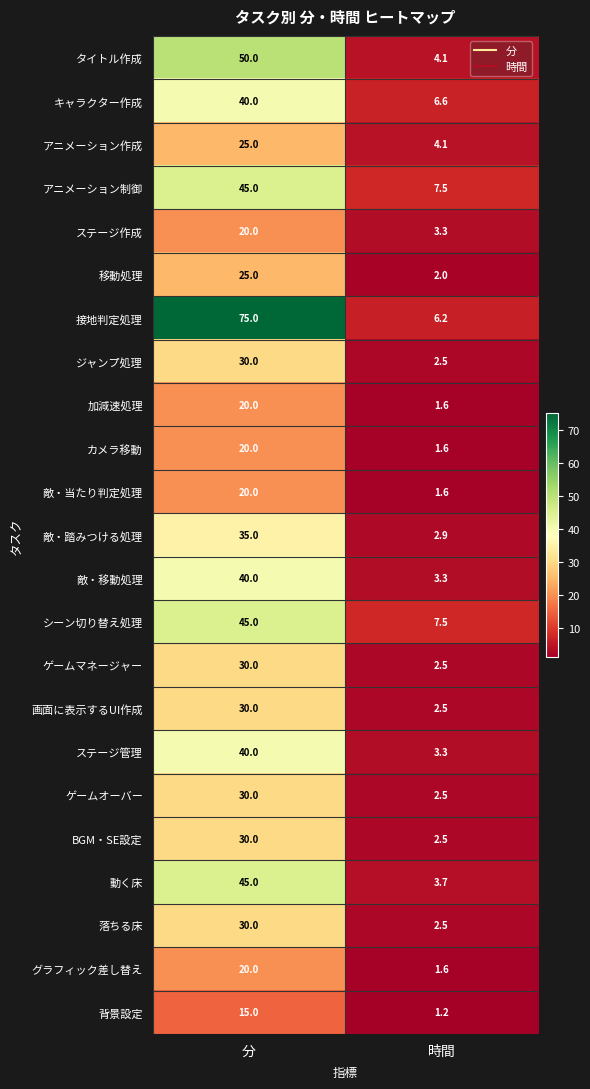

What is the difference between the maximum and minimum values in the 敵・踏みつける処理 series?

32.1